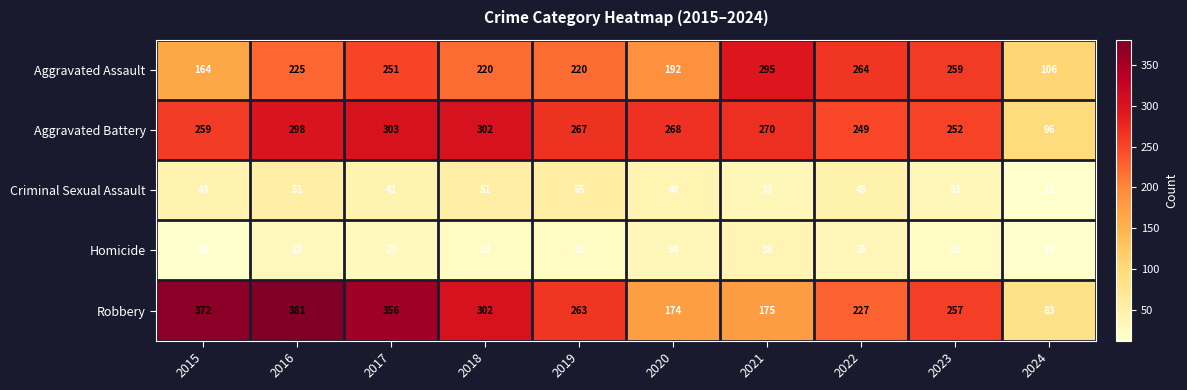

The Criminal Sexual Assault series shows 41 at 2017. True or false?

True